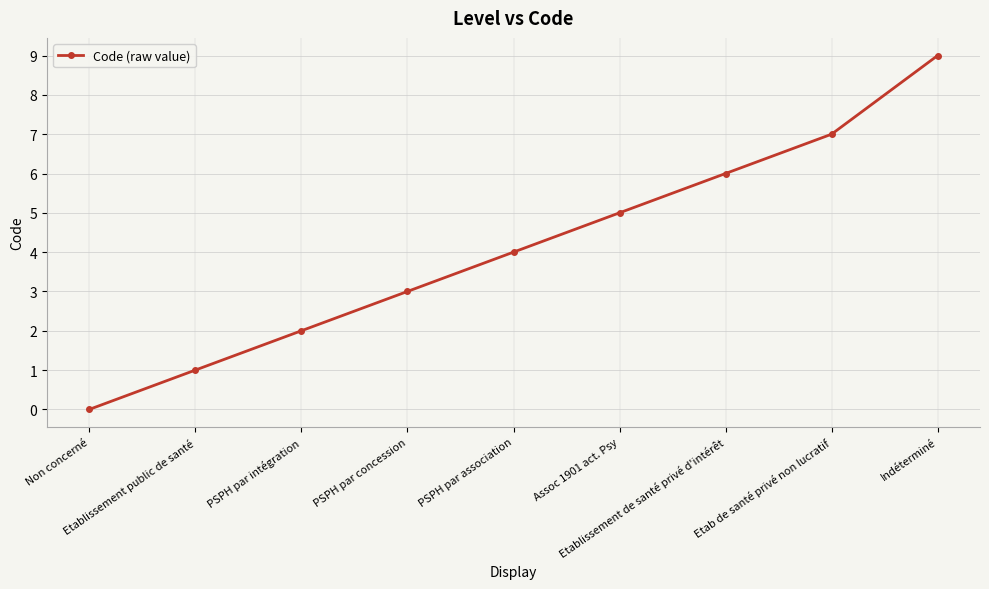

What position from the right is PSPH par association?

5